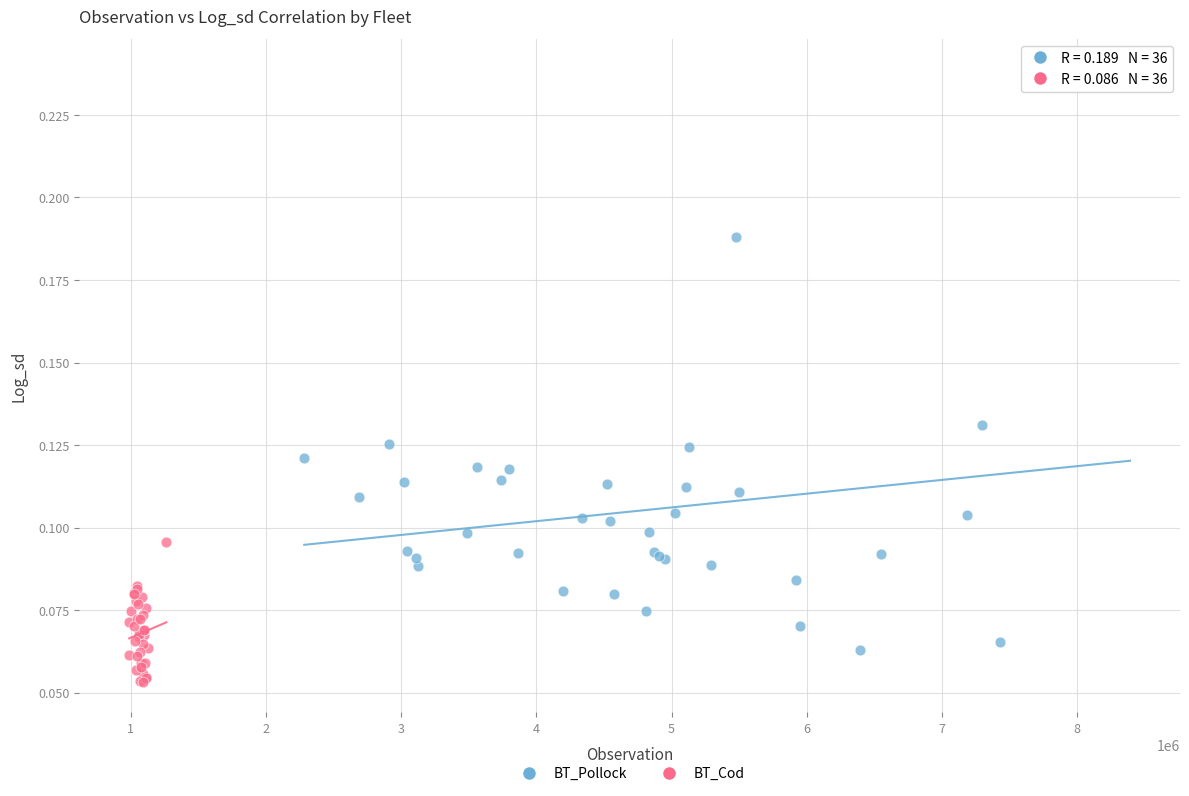

What are all the series names shown in the legend?

BT_Pollock, BT_Cod